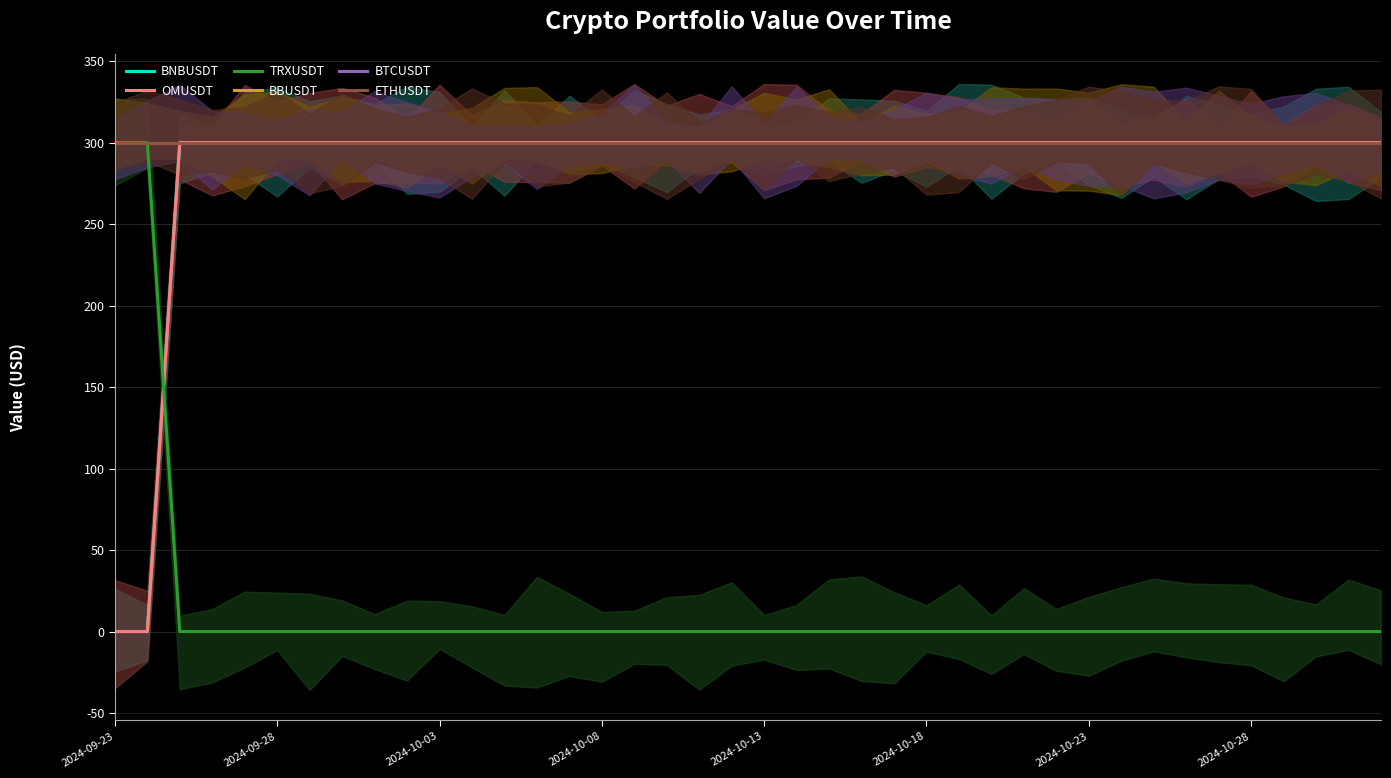

True or false: BBUSDT has more than 0 interior local peaks.

False